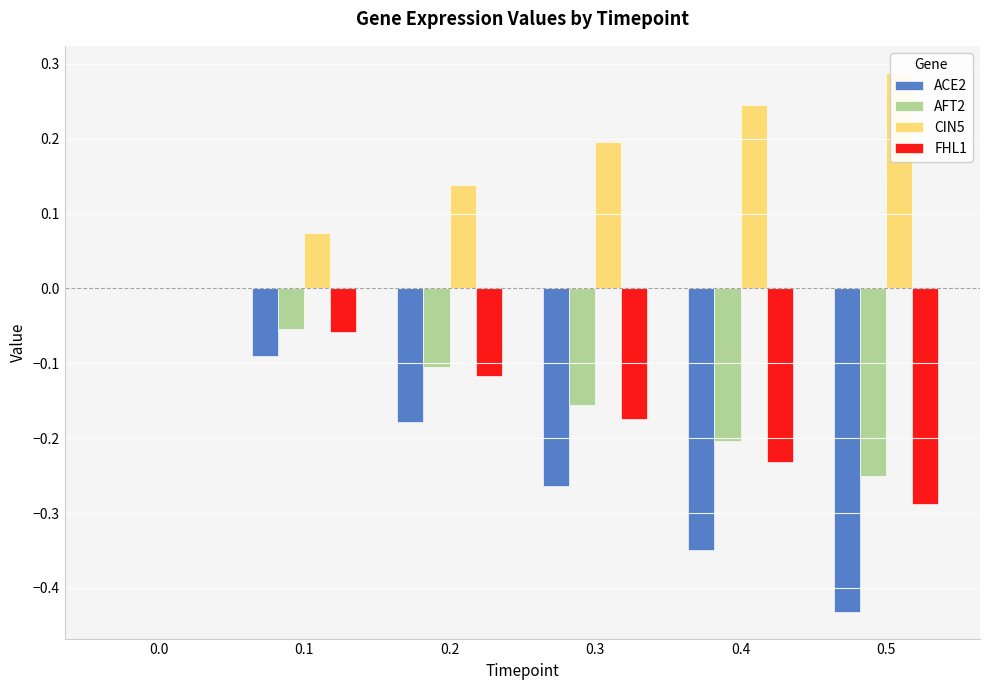

Is the value of CIN5 at 0.1 greater than the value of AFT2 at 0.3?

Yes